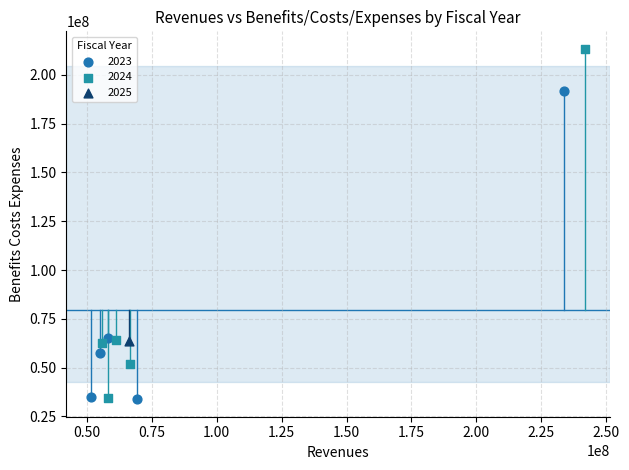

What are all the series names shown in the legend?

2023, 2024, 2025